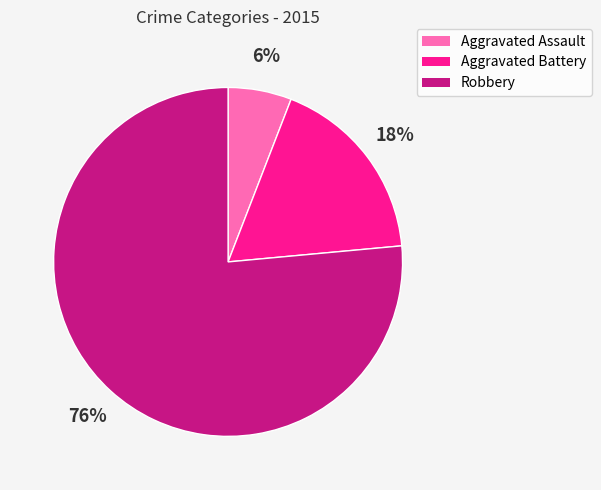

To the nearest percent, what percentage of the pie is Robbery?

76%